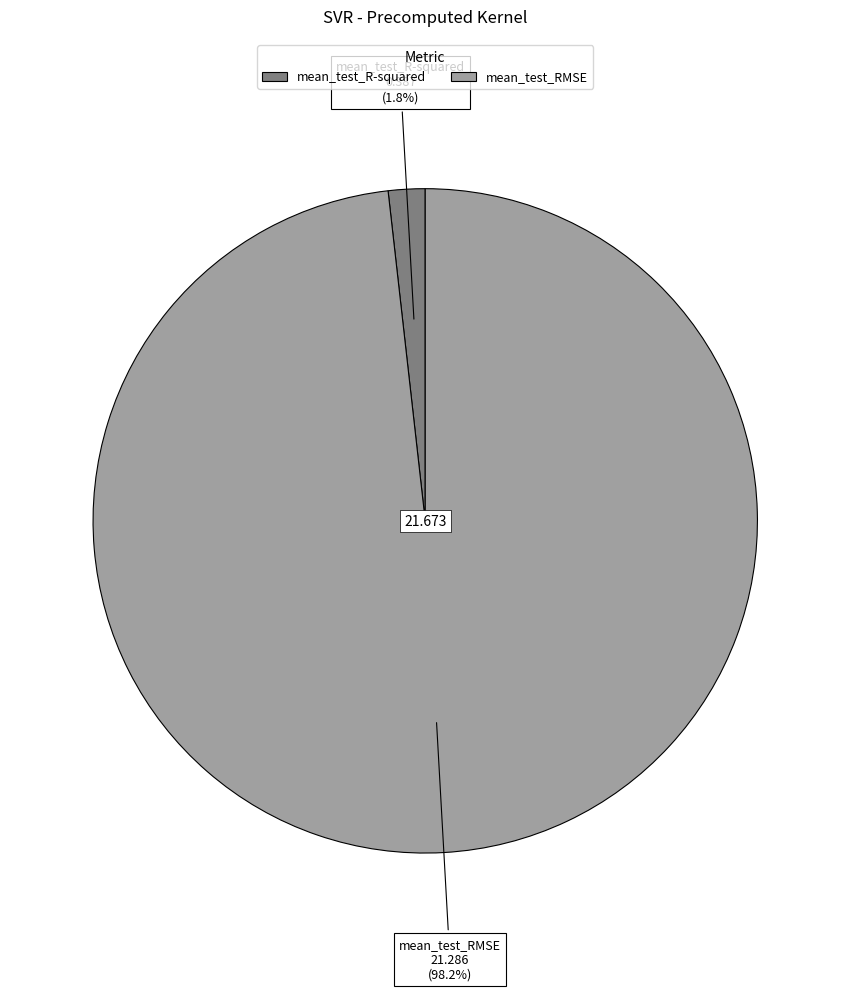

To the nearest percent, what is the combined percentage of mean_test_RMSE and mean_test_R-squared?

100%